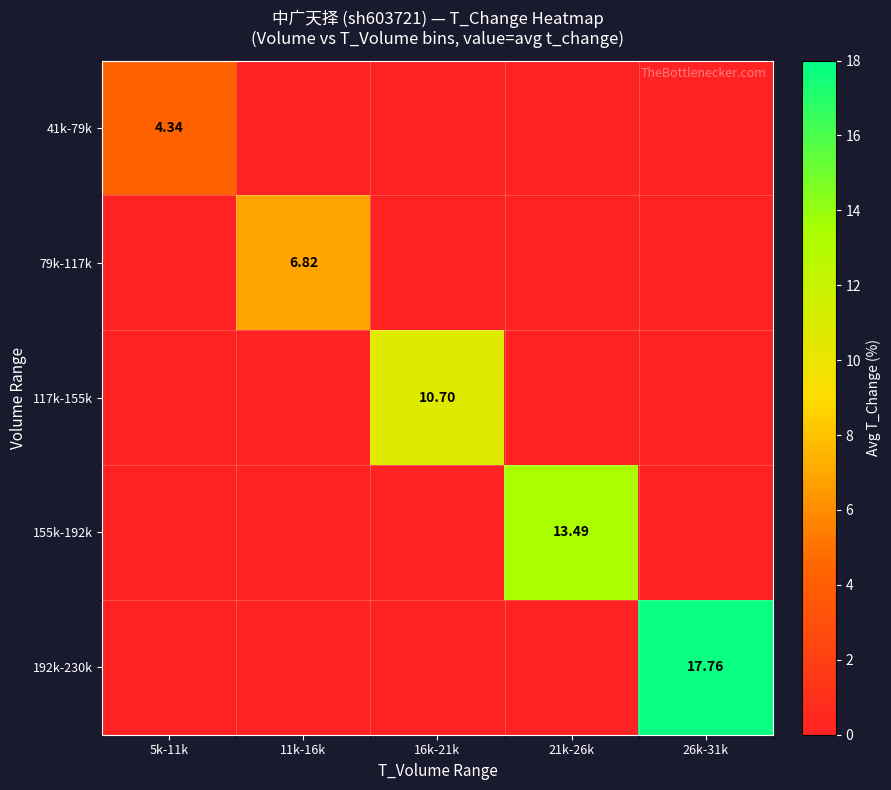

Between 11k-16k and 16k-21k, which series saw the biggest shift?

117k-155k